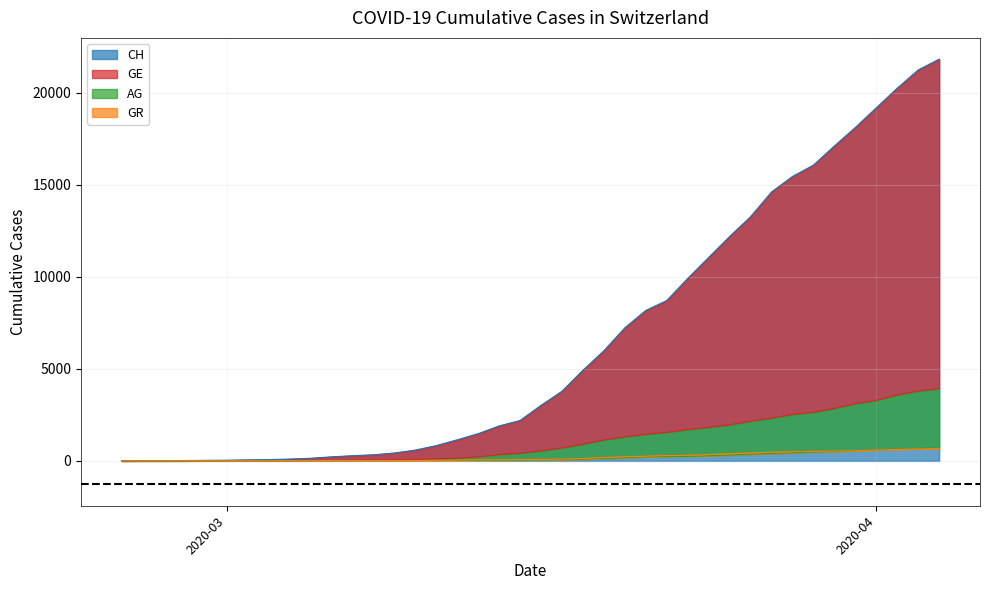

True or false: GR has more than 2 points higher than both neighbors.

False